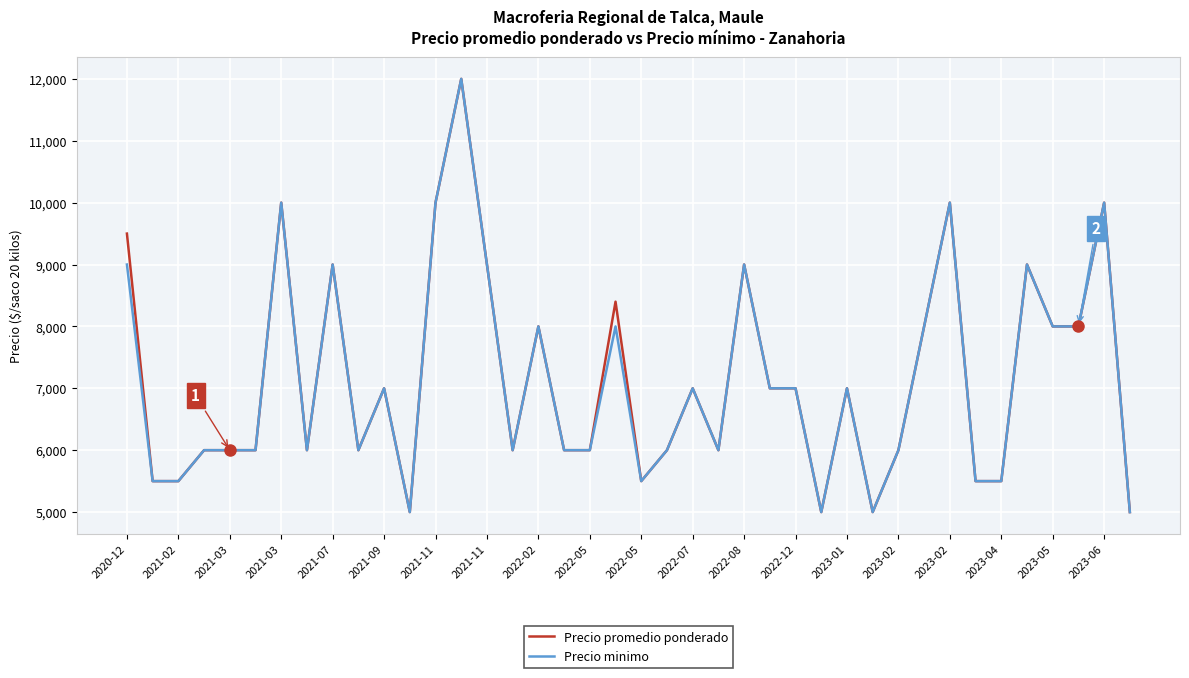

What is the maximum value shown in the chart?

12000